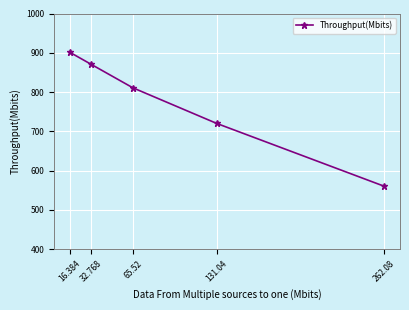

The chart shows a value of 412.7 at 65.52. True or false?

False